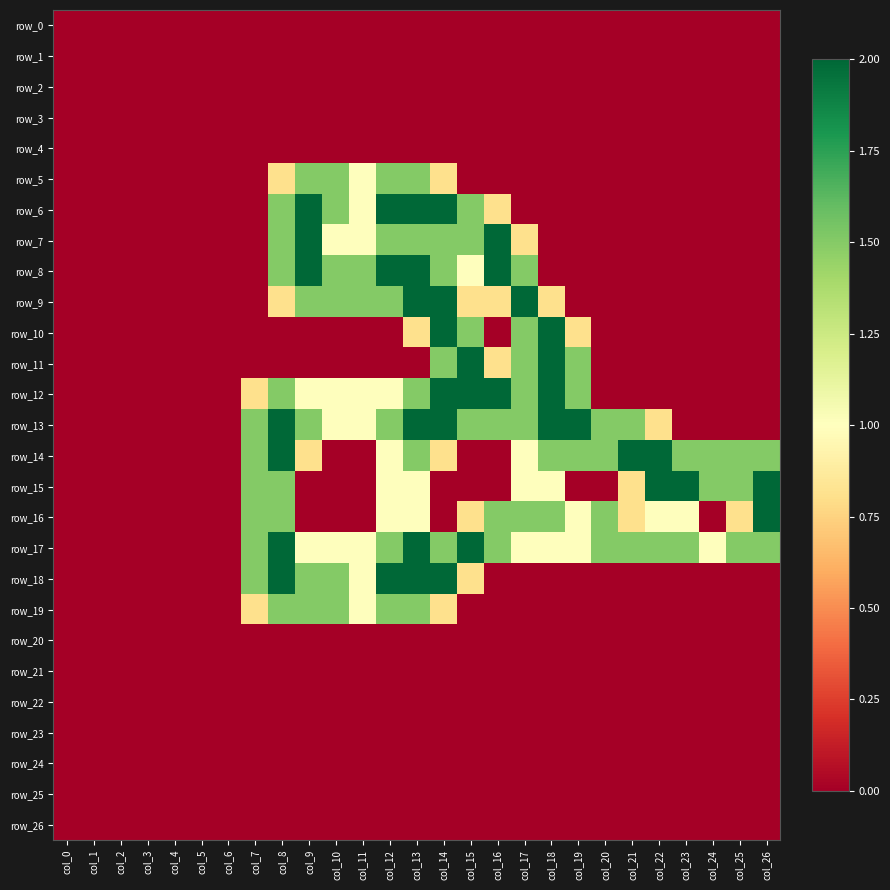

What is the sum of all row_5 values?

8.6